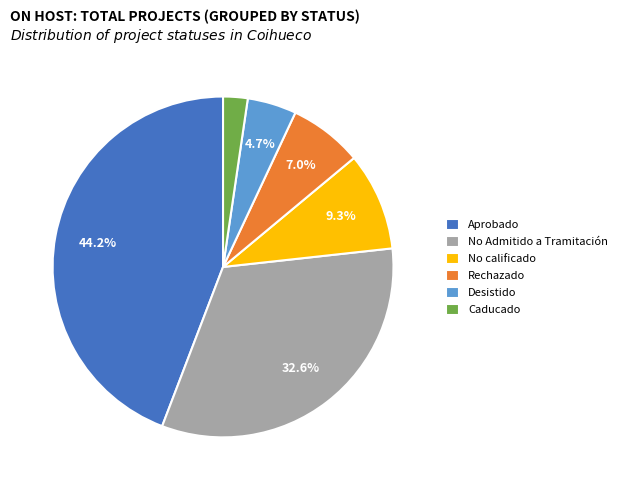

Rank the categories by value from highest to lowest.

Aprobado, No Admitido a Tramitación, No calificado, Rechazado, Desistido, Caducado